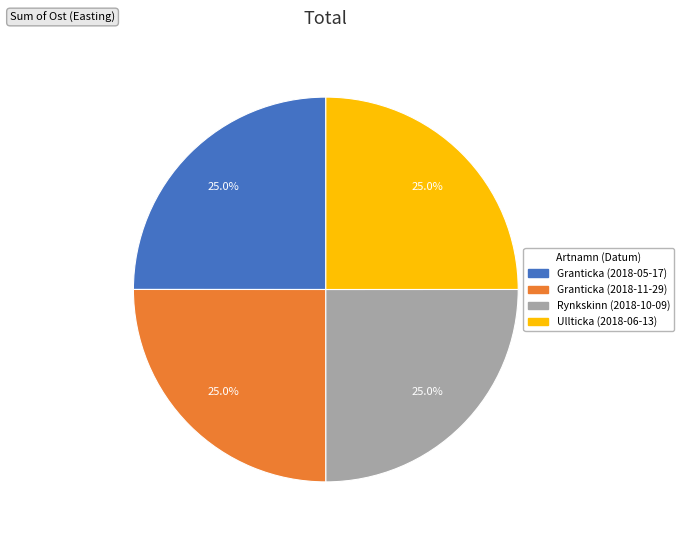

What percentage is the Rynkskinn (2018-10-09) slice, to the nearest percent?

25%